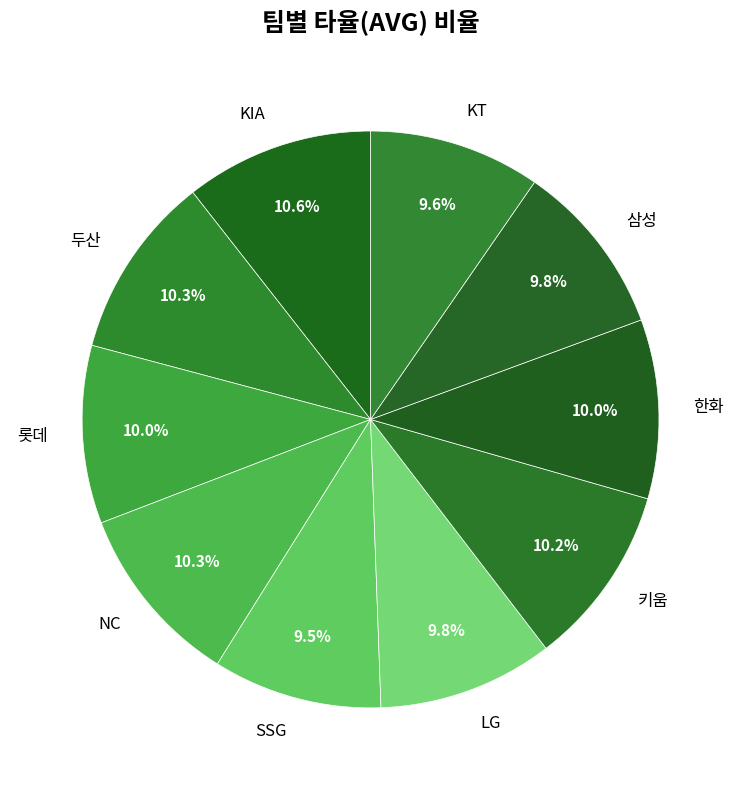

Do LG and KIA together represent more than half of the pie?

No